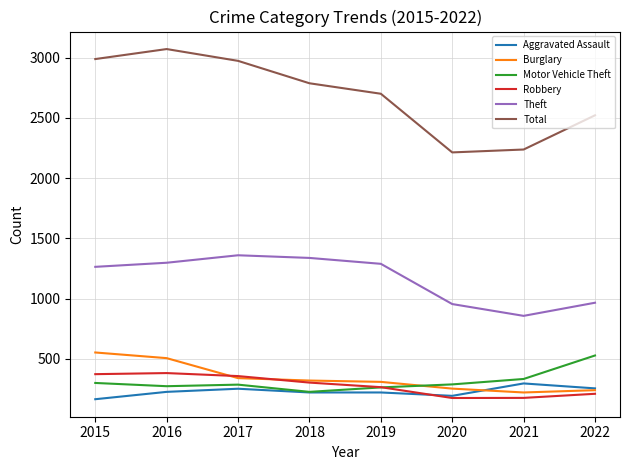

The value of Total at 2015 is 4641. True or false?

False